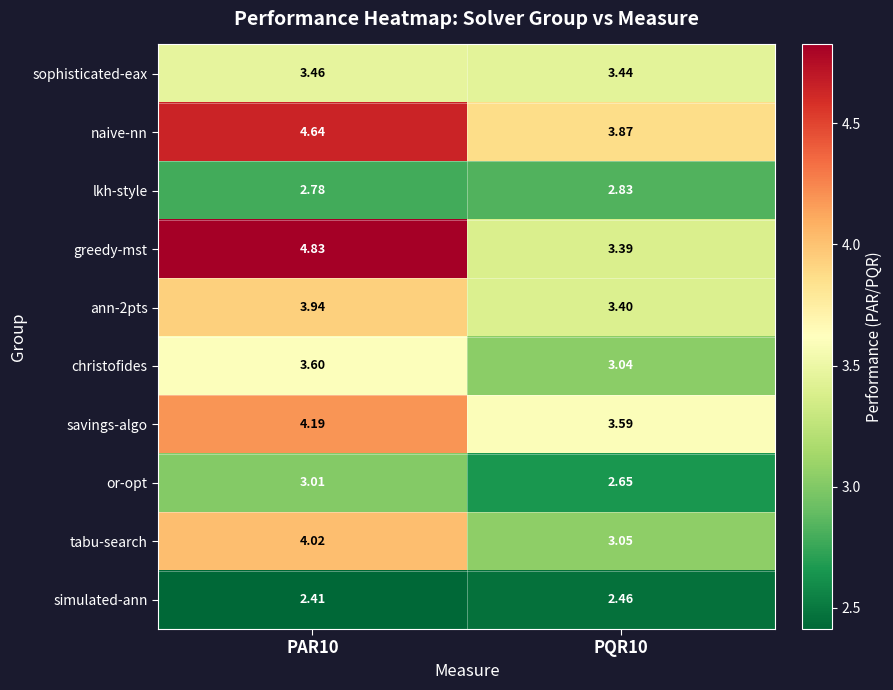

Which series has the largest total across all categories?

naive-nn